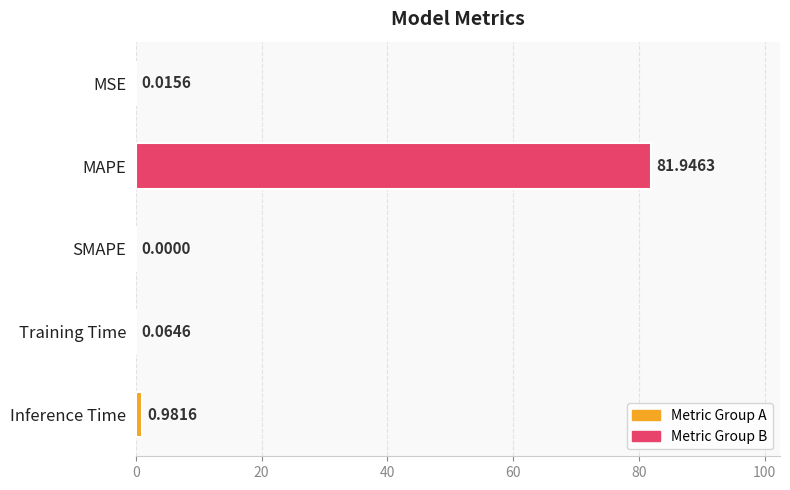

How many data points are above 0?

4